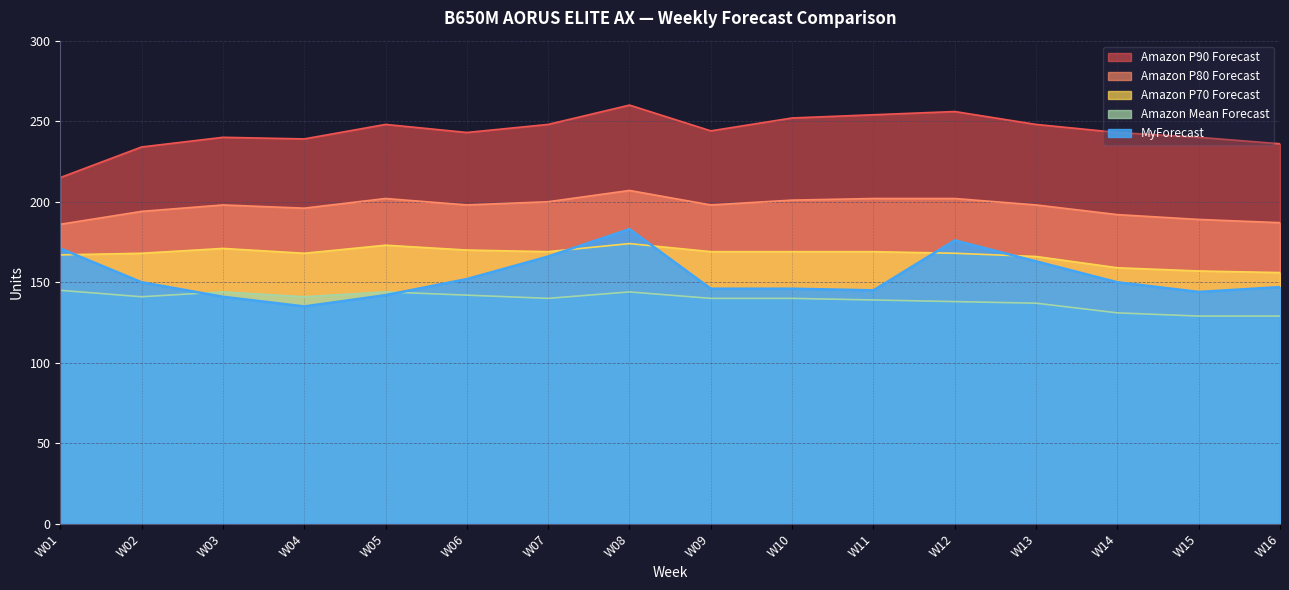

Does the chart display data point markers on the line(s)?

No